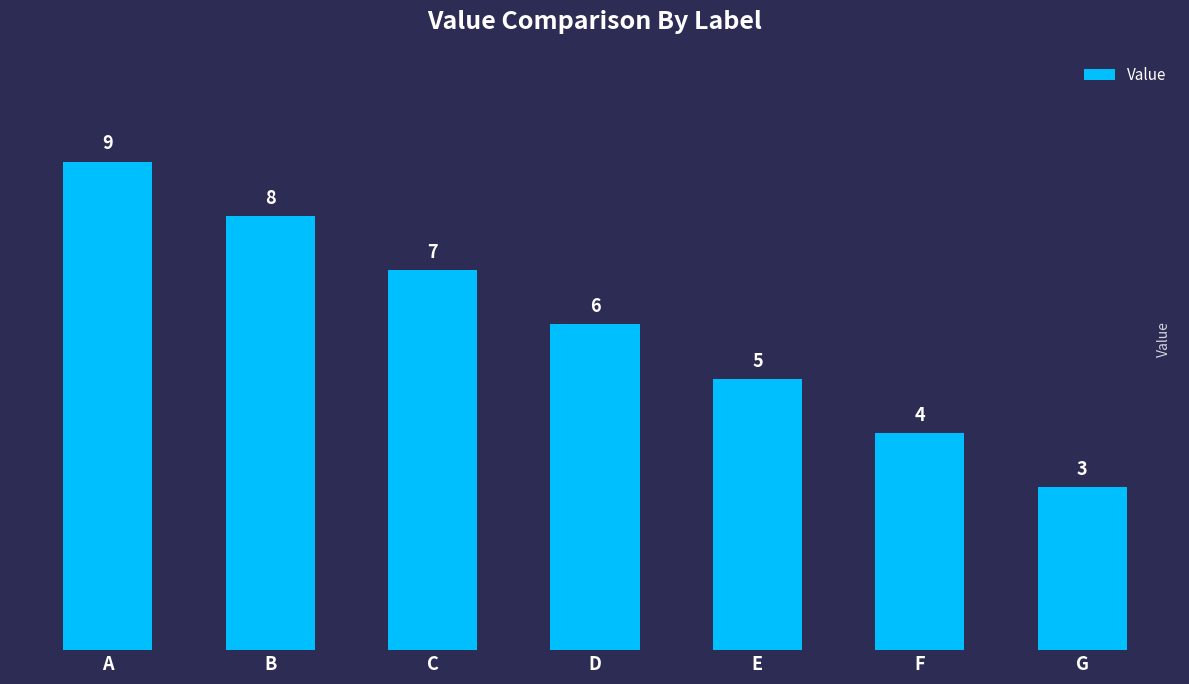

What is the difference between the maximum and second lowest values?

5